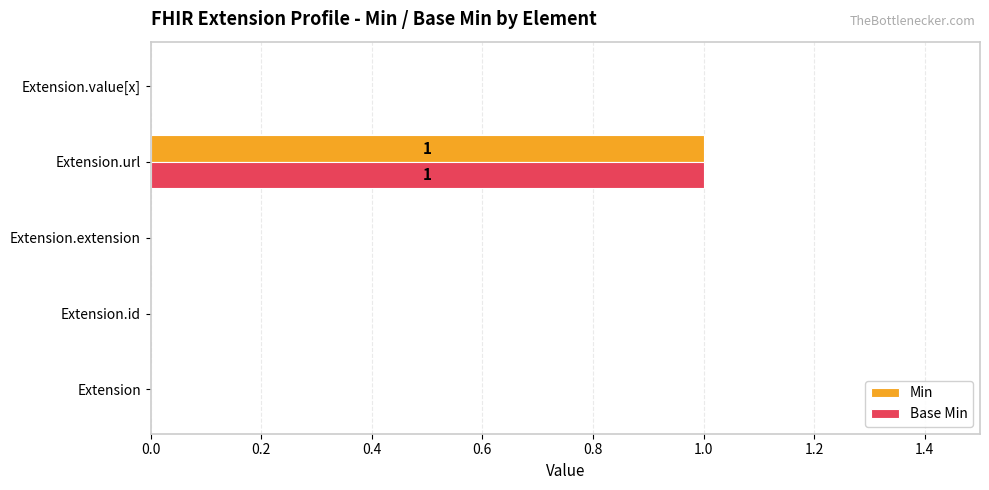

Is it true that Base Min equals 0 at Extension.id?

True